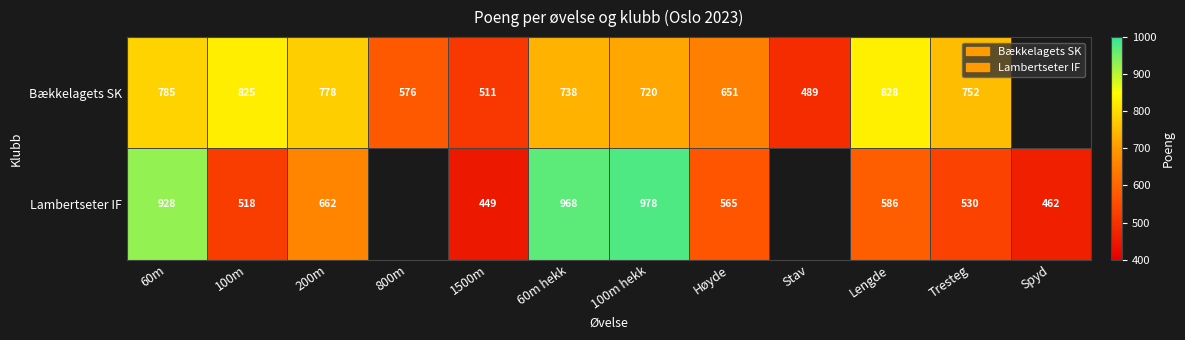

Is it true that Lambertseter IF equals 928 at 60m?

True